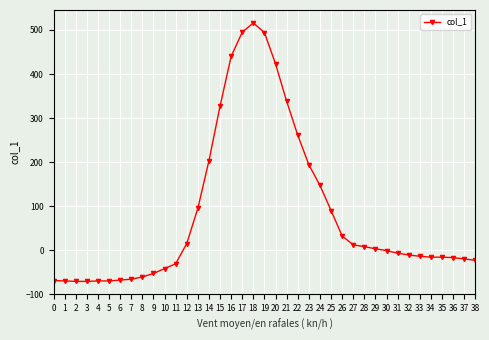

At which label does the data first exceed -7?

12